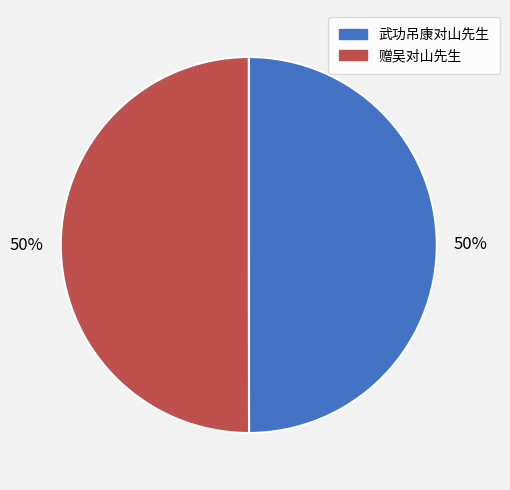

To the nearest percent, what is the average slice percentage?

50%